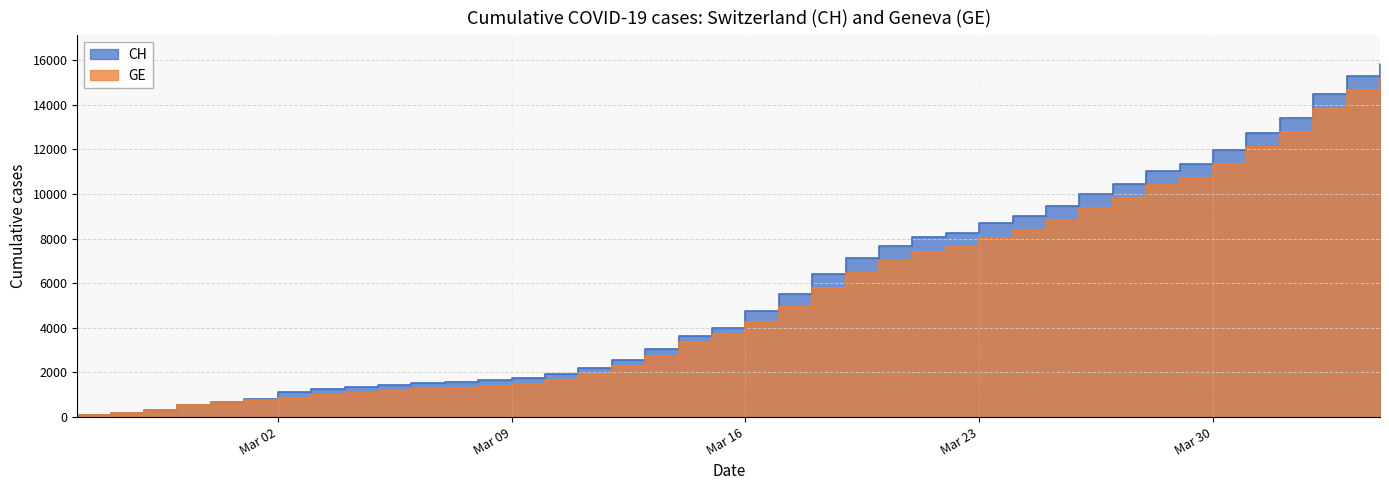

Which category has the lowest value in the GE series?

2020-02-25